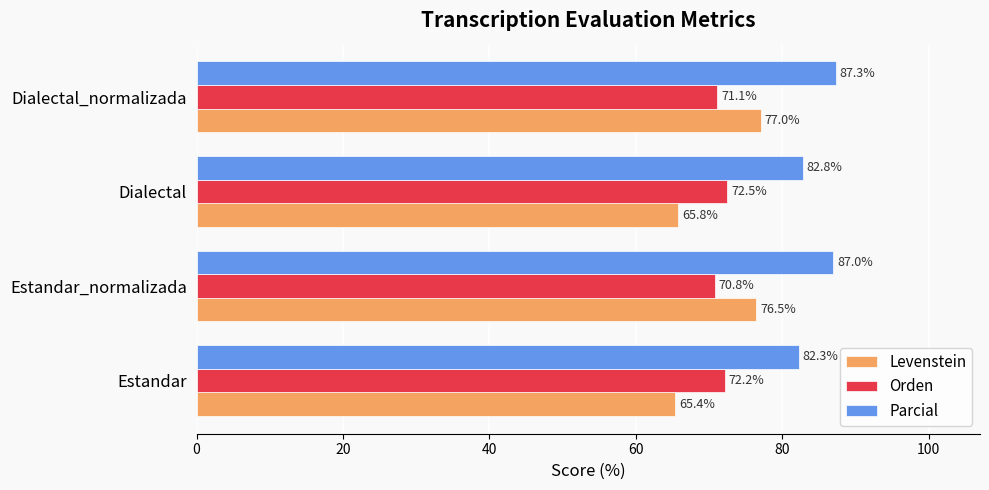

How many data points in Levenstein are less than 76?

2